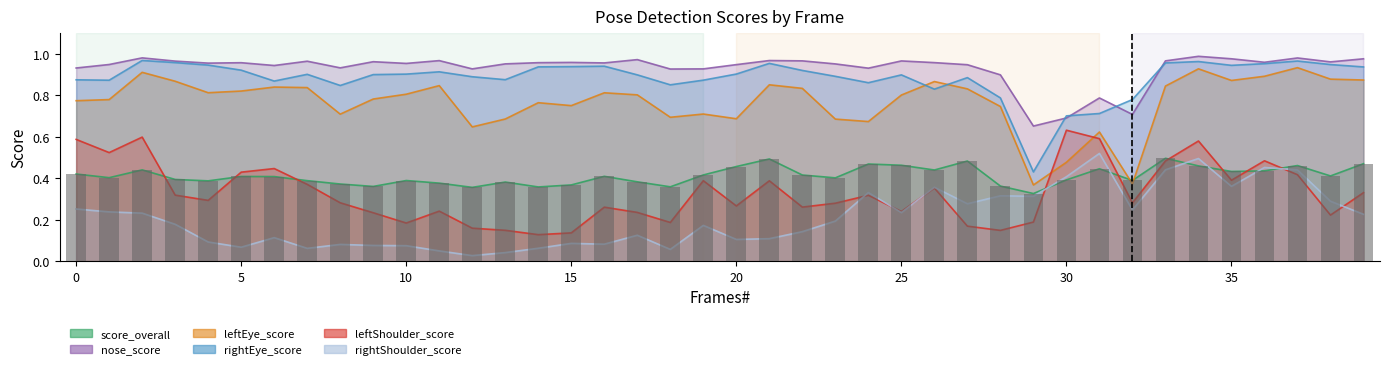

What is the sum of the score_overall values at 26 and 1?

0.8